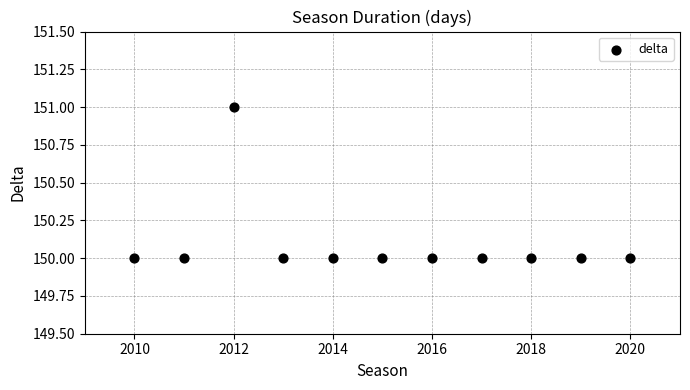

What is the average Y value?

150